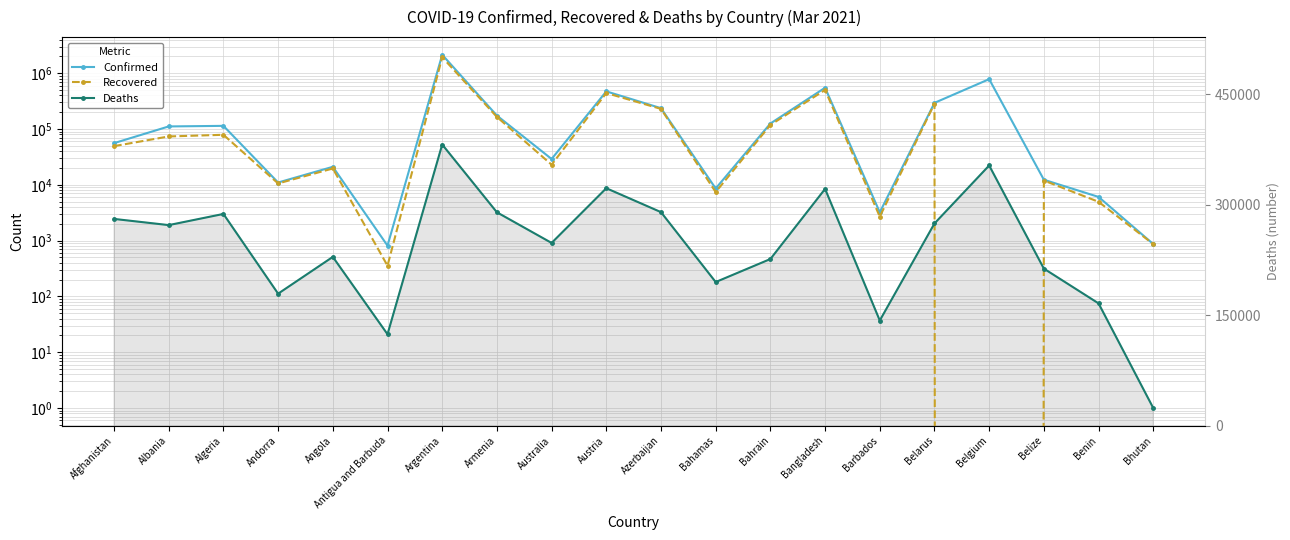

How many lines are shown in the chart?

3